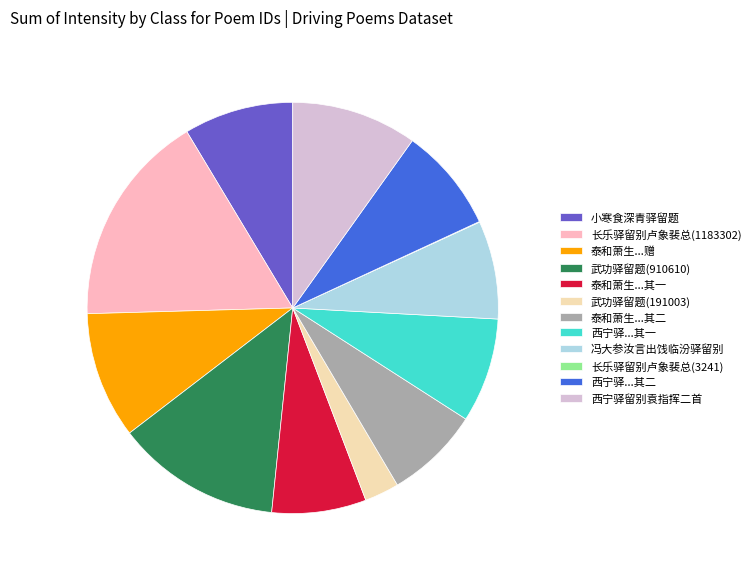

What is the largest slice in the pie chart?

长乐驿留别卢象裴总(1183302)